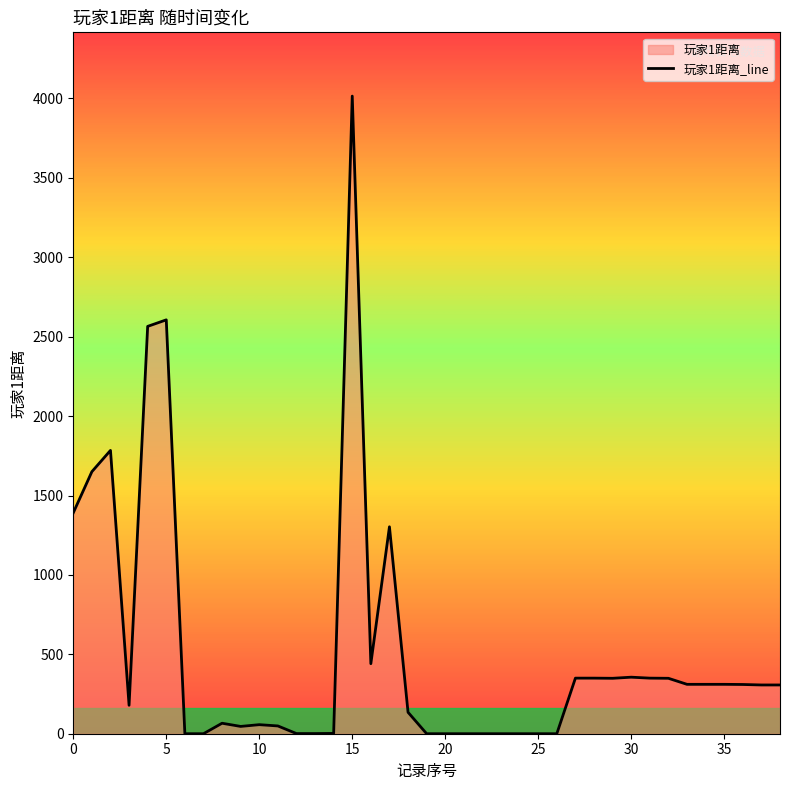

True or false: the data shows 1391 at 0.

True